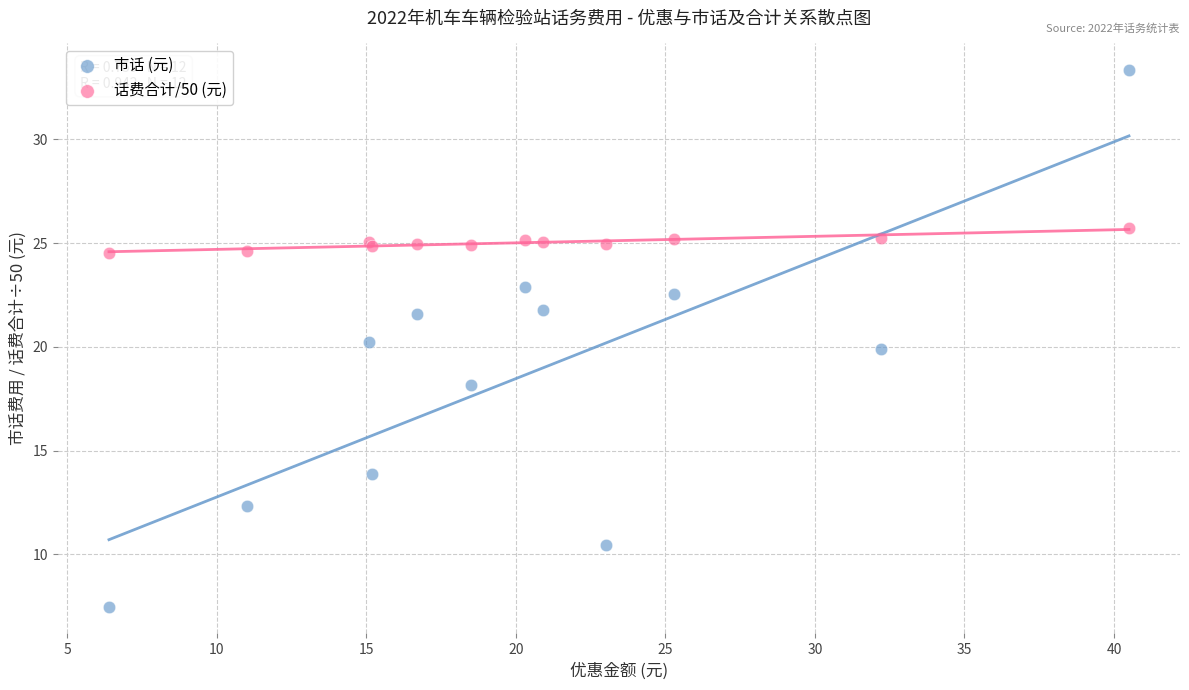

Which series has the largest Y range (max minus min)?

市话 (元)